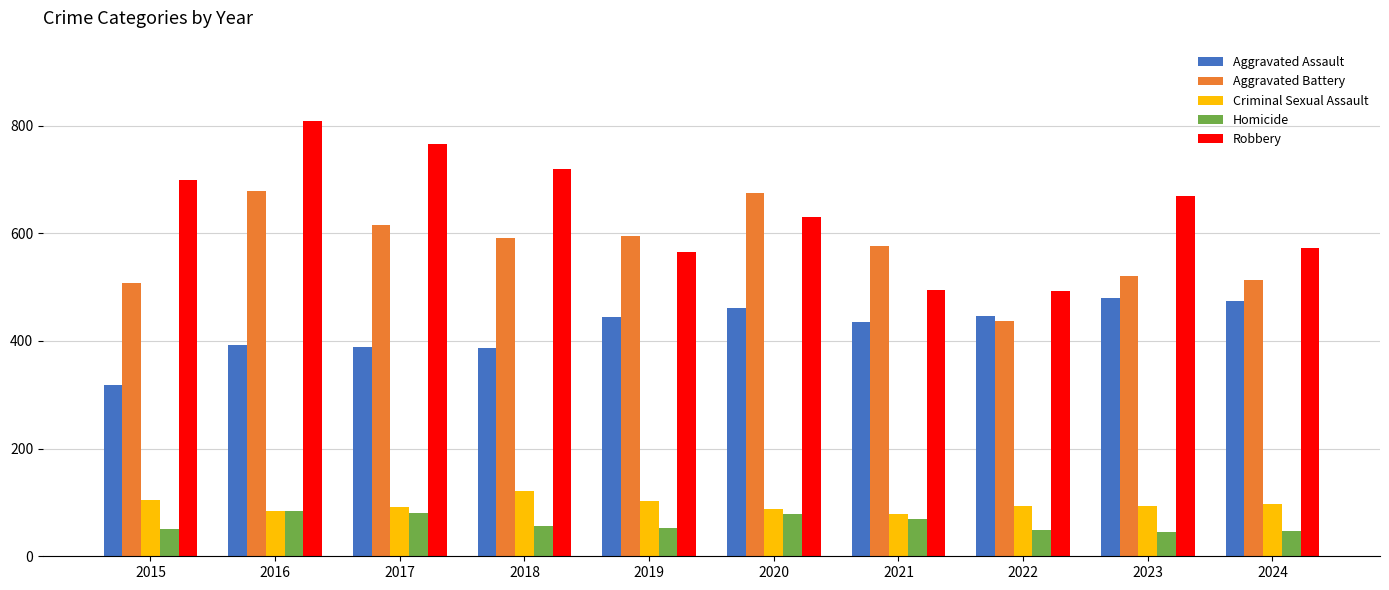

What is the difference between the maximum and minimum values in the Homicide series?

39